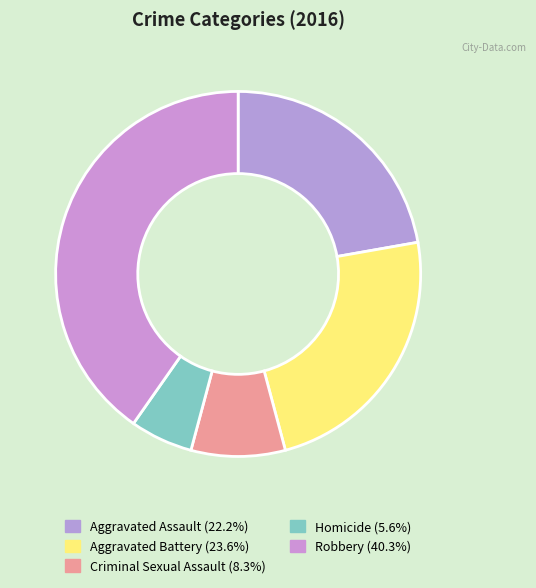

Count the number of slices in the pie.

5